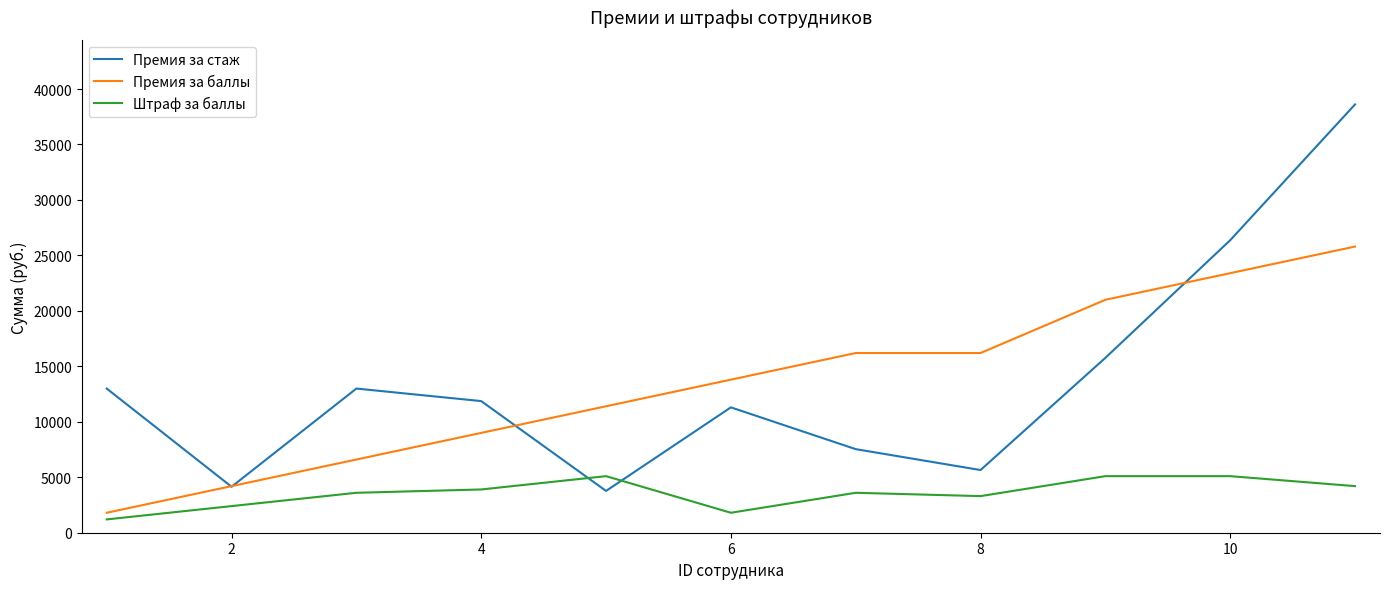

What is the minimum value shown in the chart?

1200.0